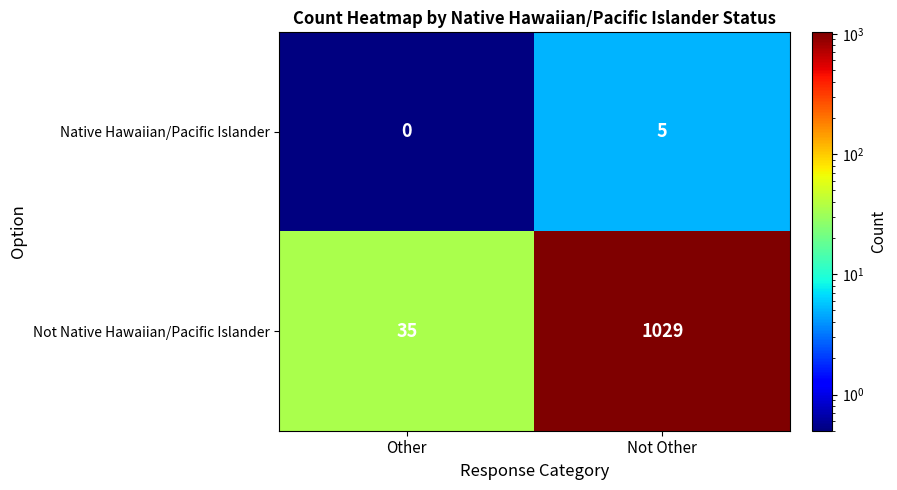

Rank the series by their average value, from highest to lowest.

Not Native Hawaiian/Pacific Islander, Native Hawaiian/Pacific Islander